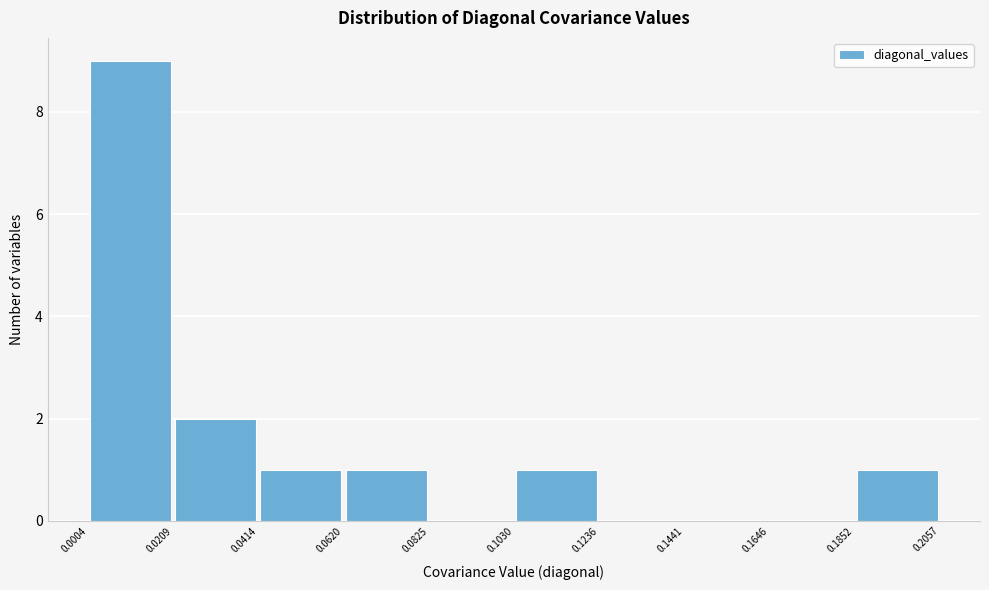

Reading left to right, transcribe this chart: for each bar, give the range it covers on the x-axis and its height. The values are not printed on the chart, so give them approximately, as read against the axis.

0.0004 to 0.0209: 9
0.0209 to 0.0414: 2
0.0414 to 0.0620: 1
0.0620 to 0.0825: 1
0.0825 to 0.1030: 0
0.1030 to 0.1236: 1
0.1236 to 0.1441: 0
0.1441 to 0.1646: 0
0.1646 to 0.1852: 0
0.1852 to 0.2057: 1